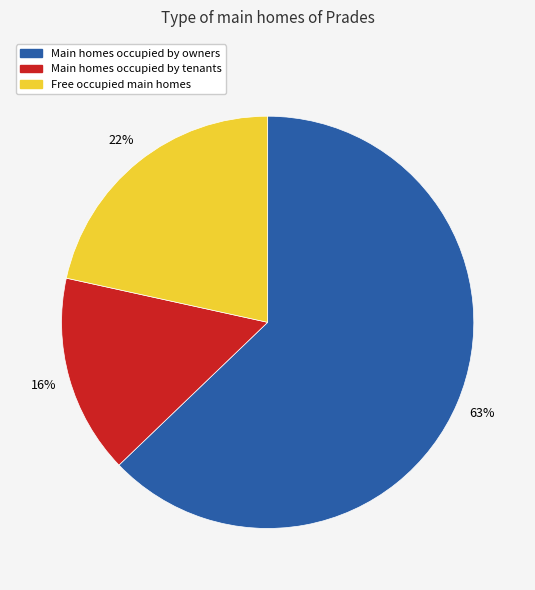

Does any single category account for the majority?

Yes